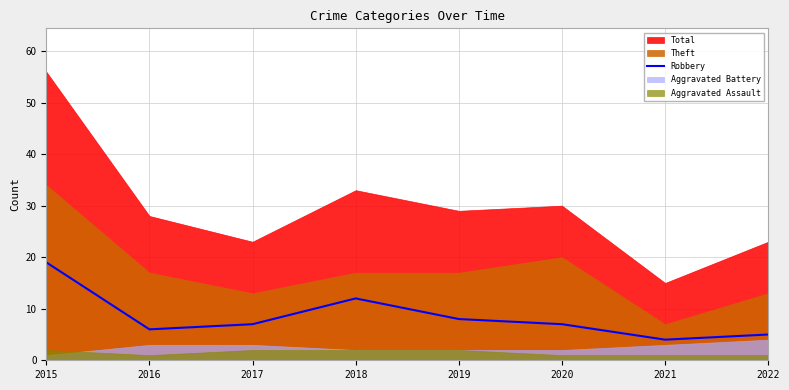

The Robbery series shows 5 at 2022. True or false?

True